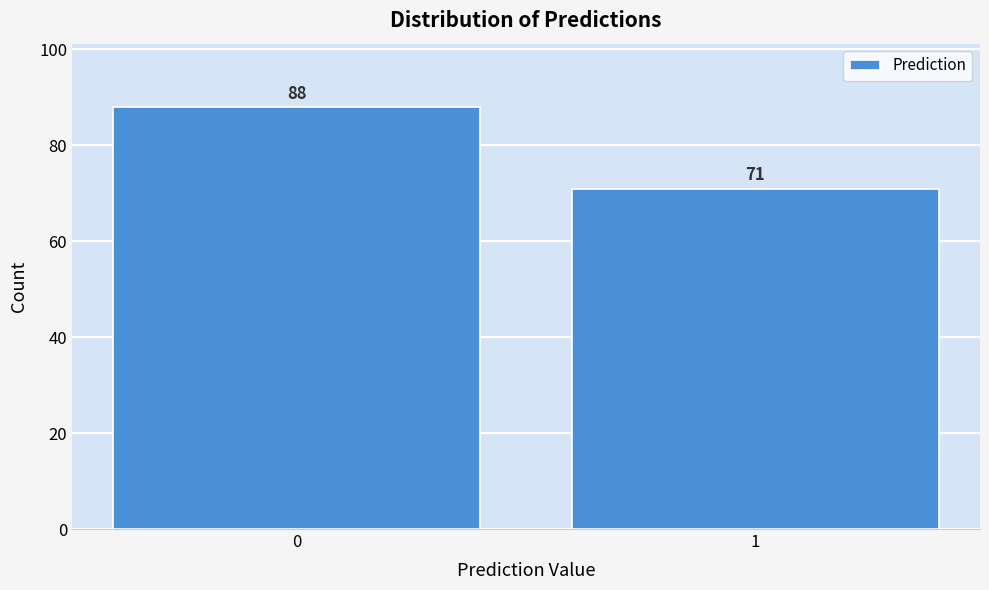

Reading left to right, list all the values displayed in this chart.

0=88	1=71